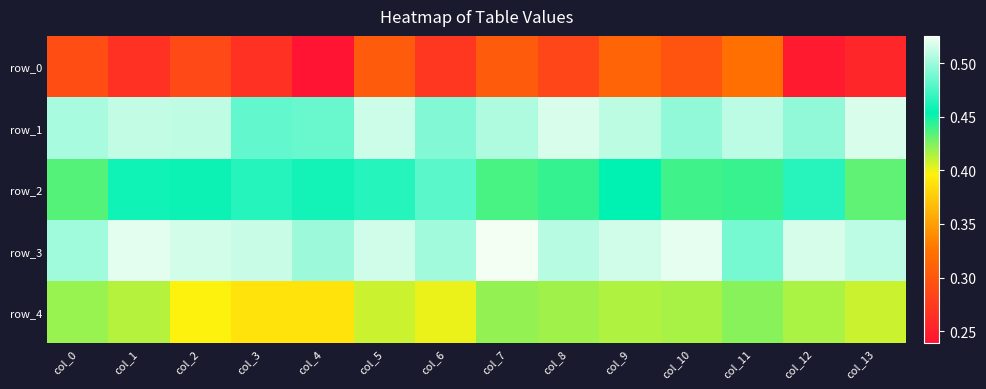

Which series has the largest total across all categories?

row_3